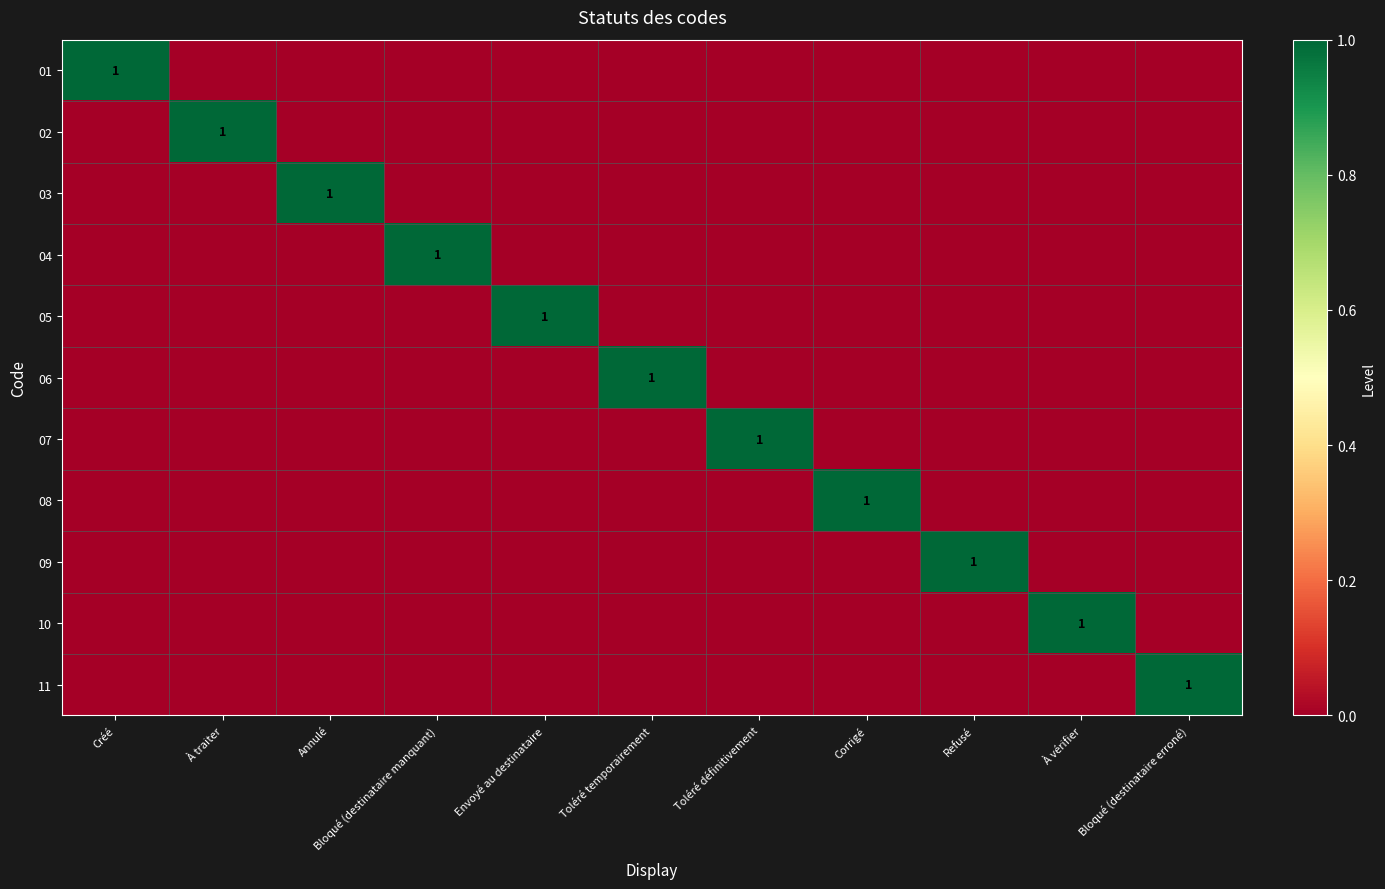

The value of 03 at Annulé is 1. True or false?

True